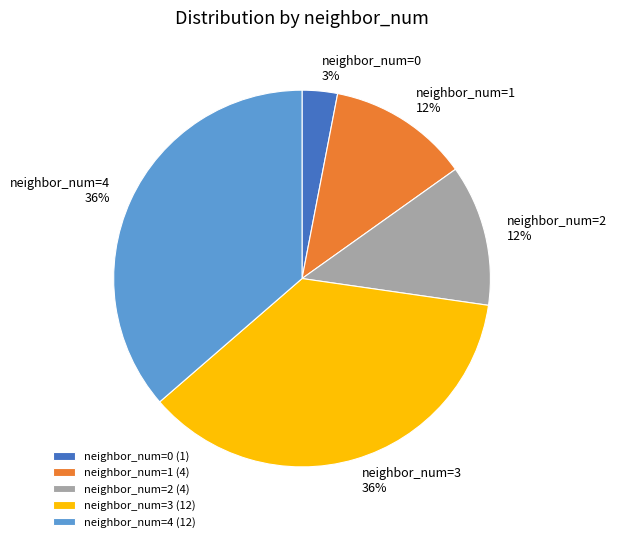

Count the number of slices in the pie.

5